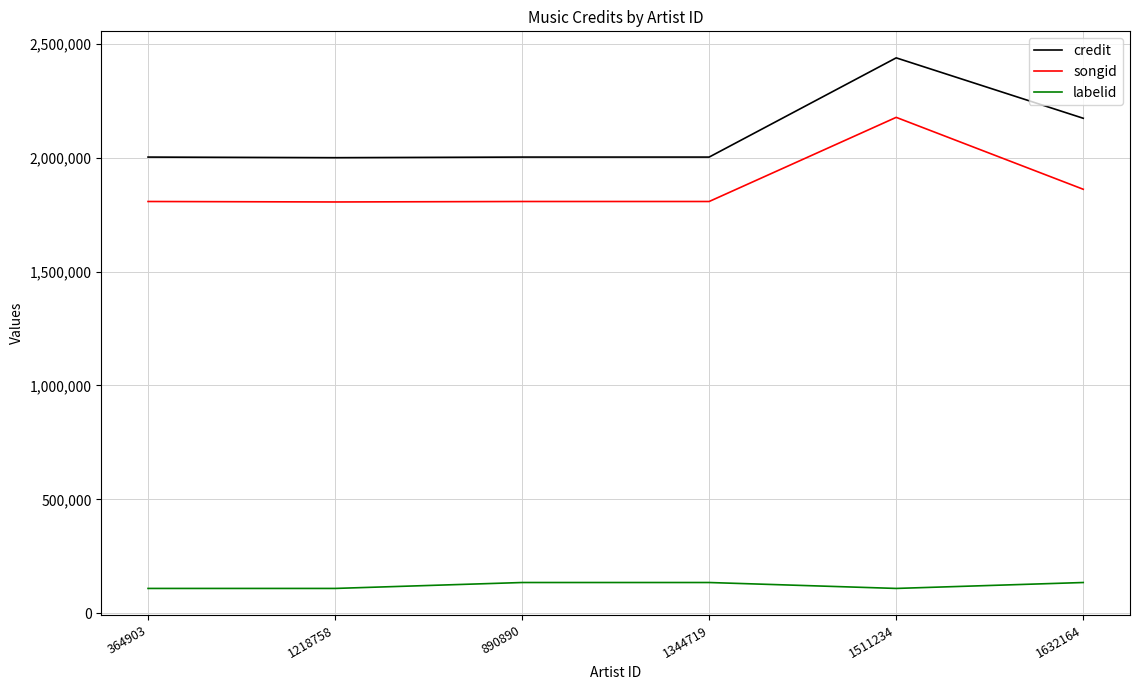

Which series has the widest spread of values?

credit